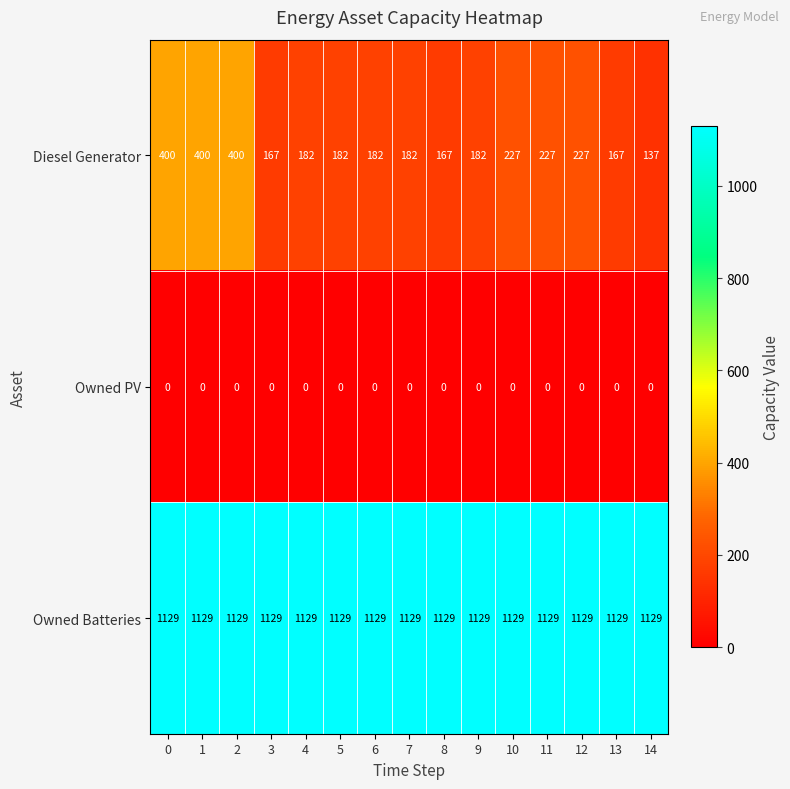

Which series has the largest total across all categories?

Owned Batteries